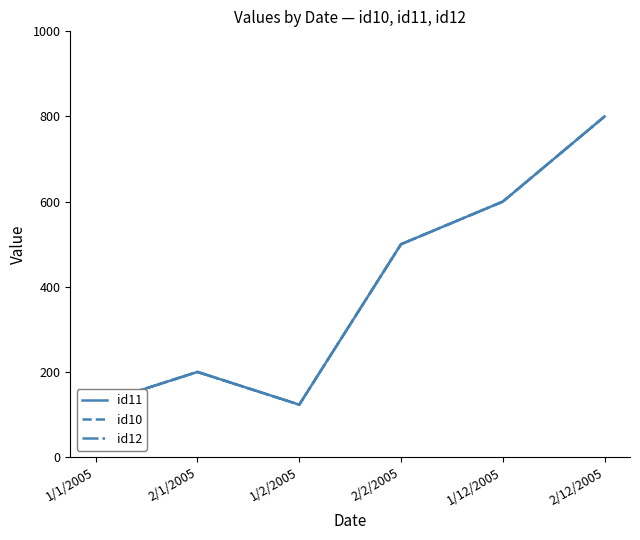

What is the label of the 1st point from the left?

1/1/2005